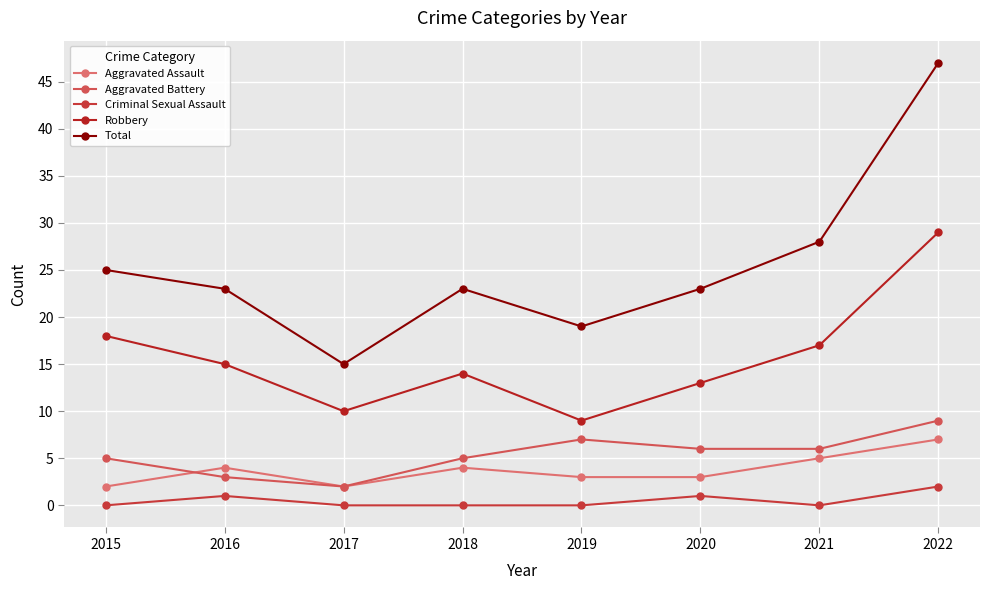

What are all the series names shown in the legend?

Aggravated Assault, Aggravated Battery, Criminal Sexual Assault, Robbery, Total